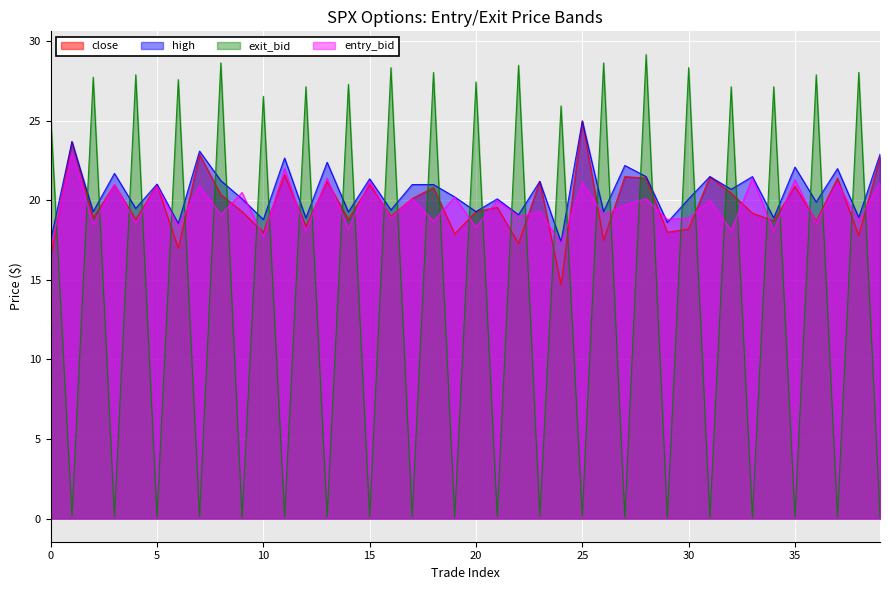

Which series ends up on top after the final intersection of exit_bid and entry_bid?

entry_bid